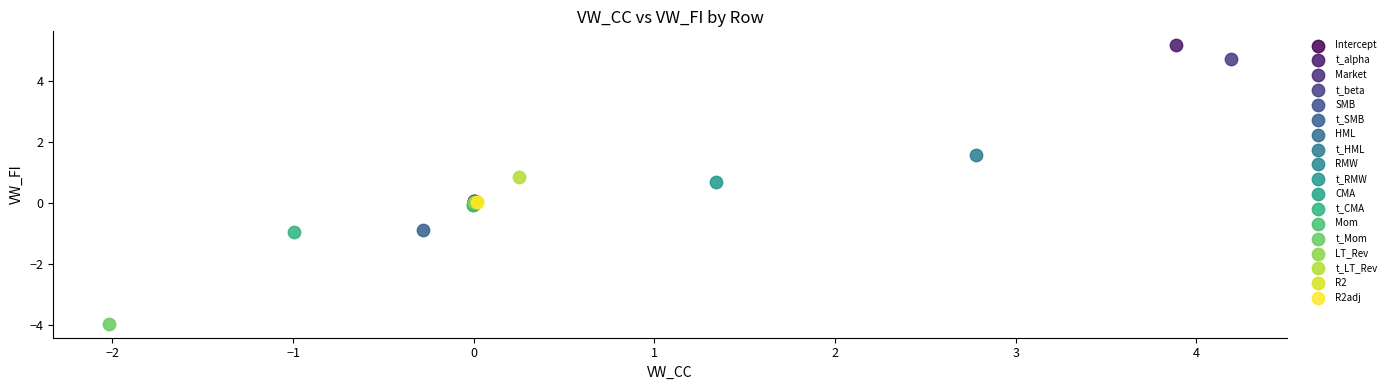

What are all the series names shown in the legend?

Intercept, t_alpha, Market, t_beta, SMB, t_SMB, HML, t_HML, RMW, t_RMW, CMA, t_CMA, Mom, t_Mom, LT_Rev, t_LT_Rev, R2, R2adj